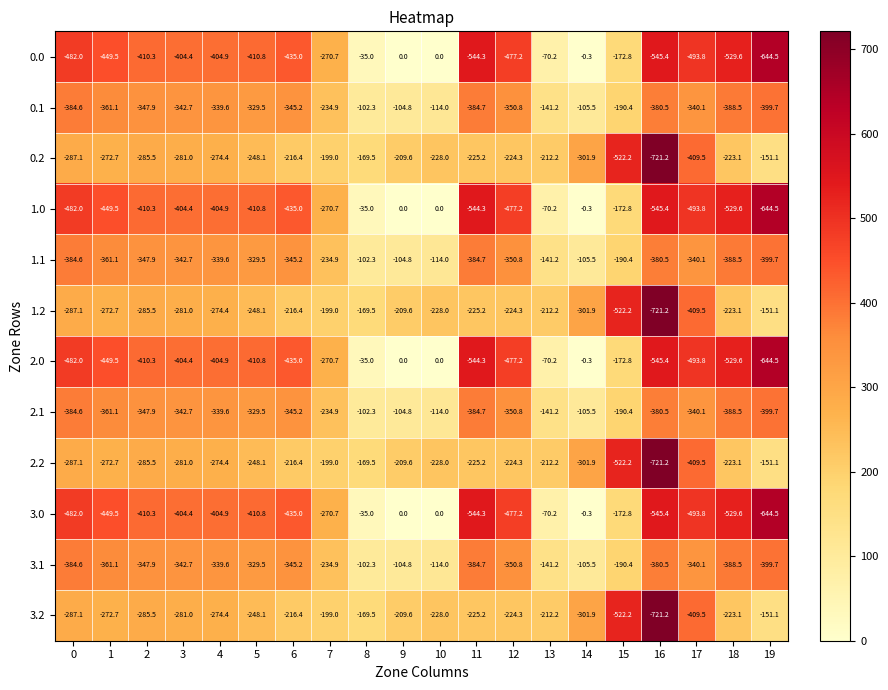

How many data points in 3.0 are less than -410?

11